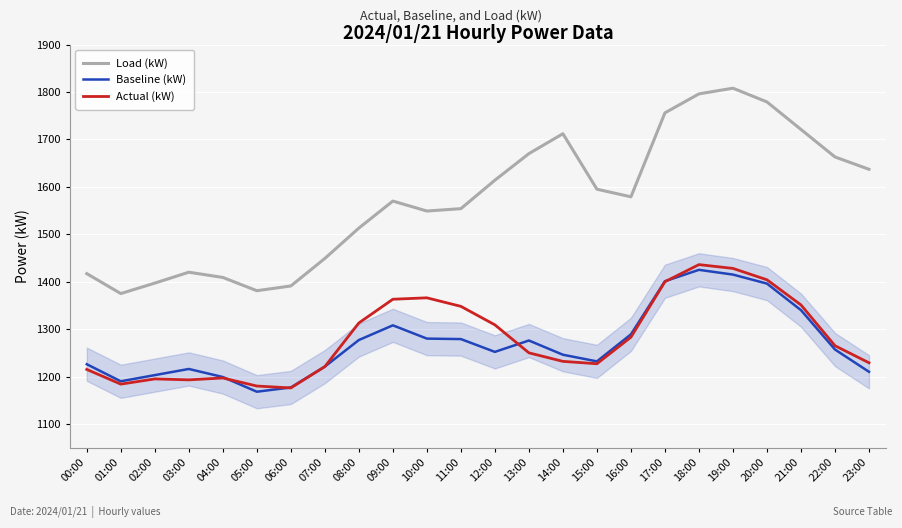

True or false: Load (kW) and Actual (kW) intersect in this chart.

False